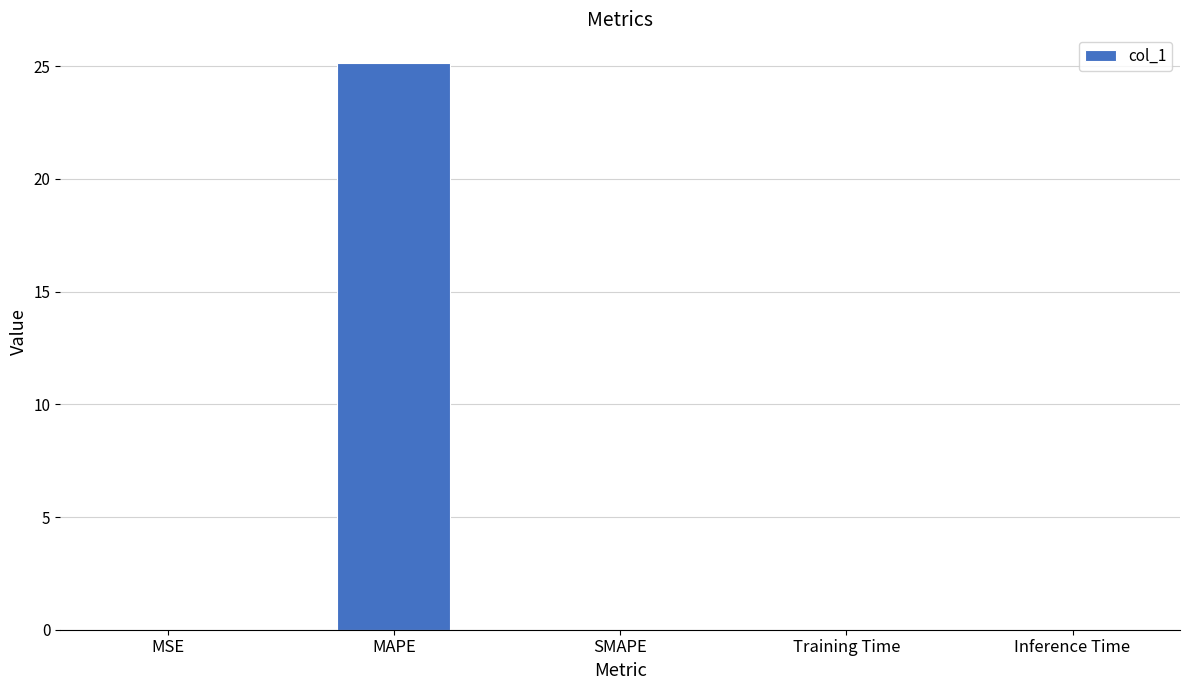

What is the approximate value at MAPE?

25.2